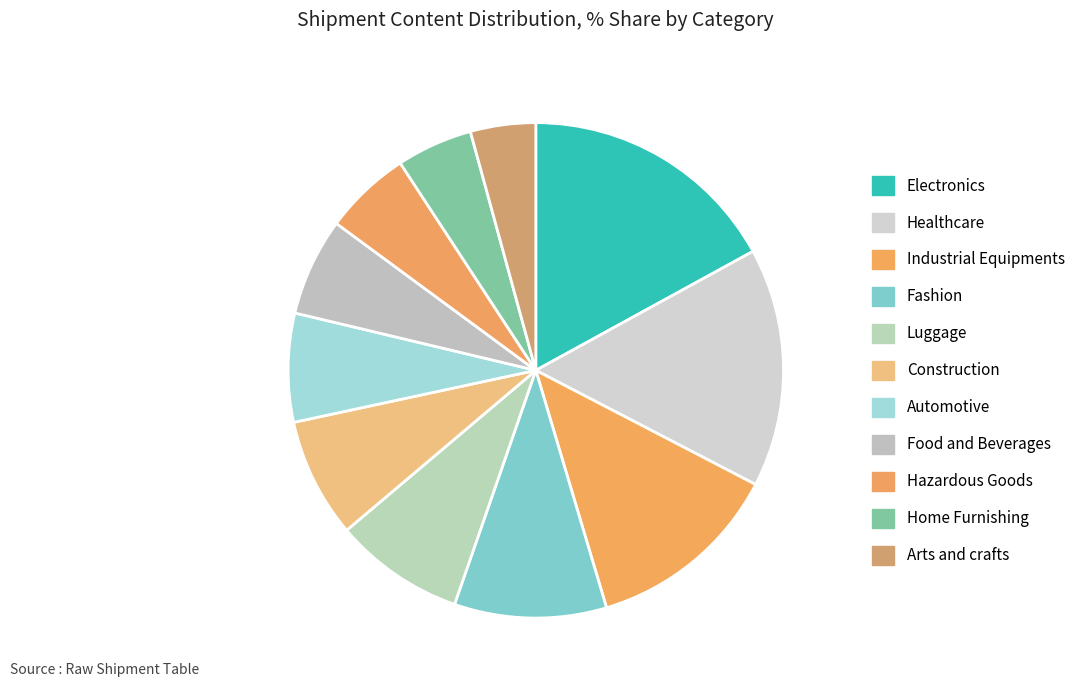

To the nearest percent, what is the average slice percentage?

9%